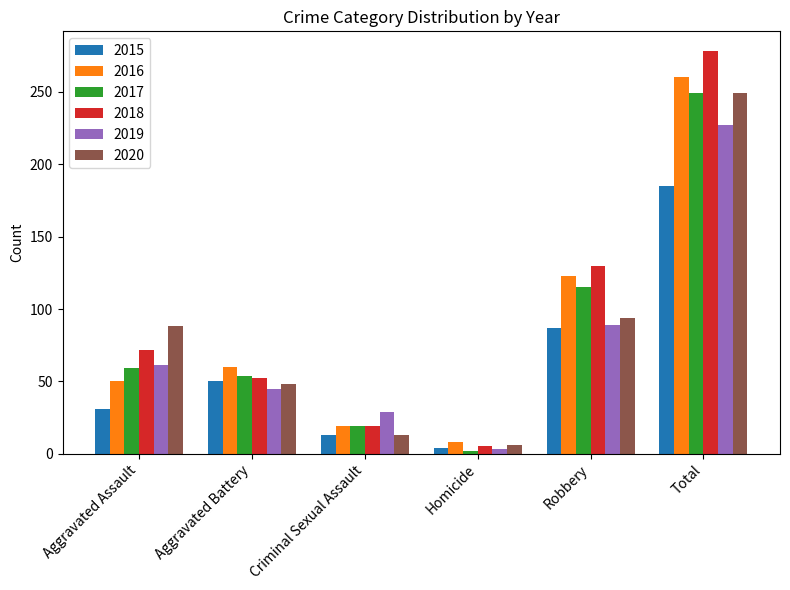

Which category has the lowest value in the 2020 series?

Homicide